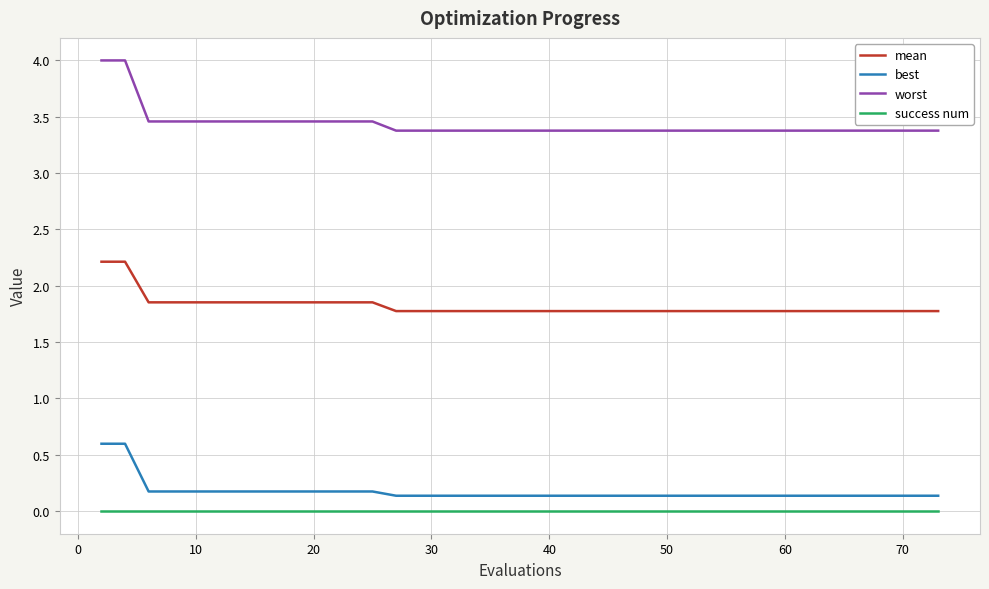

What is the maximum value shown in the chart?

4.0